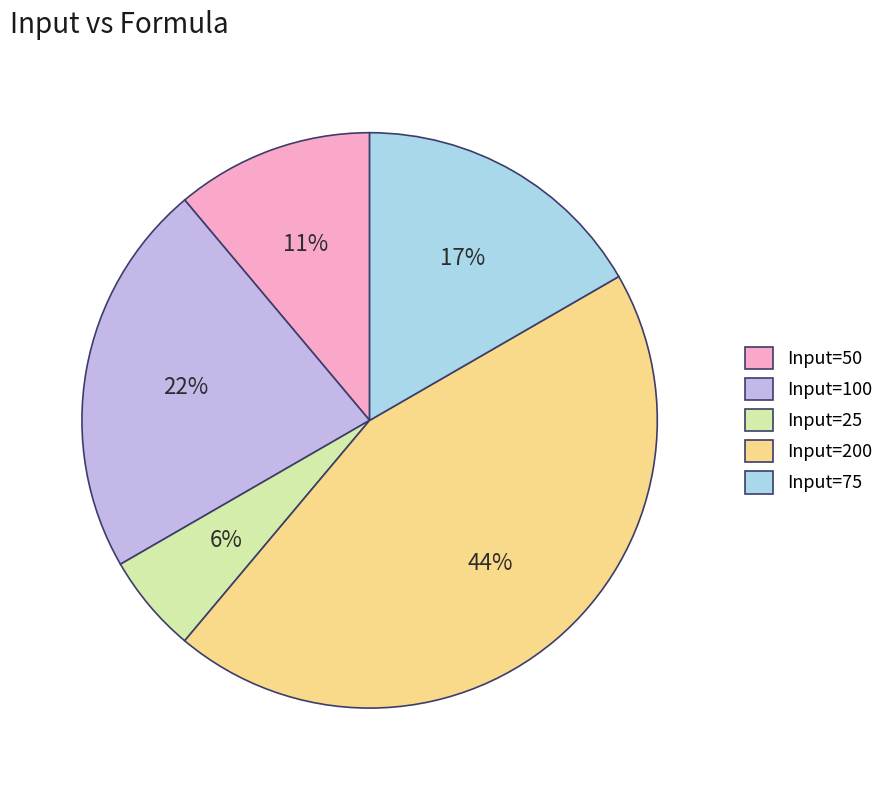

To the nearest percent, what portion does Input=50 represent?

11%